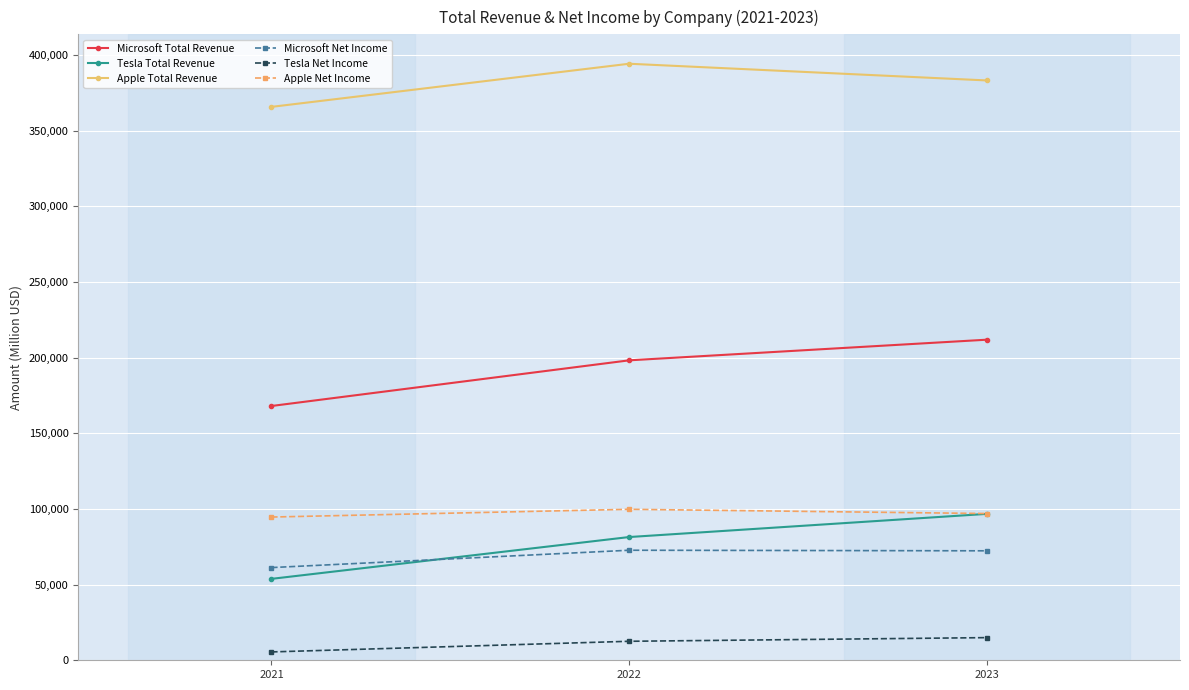

Which series has the largest range (max minus min)?

Microsoft Total Revenue